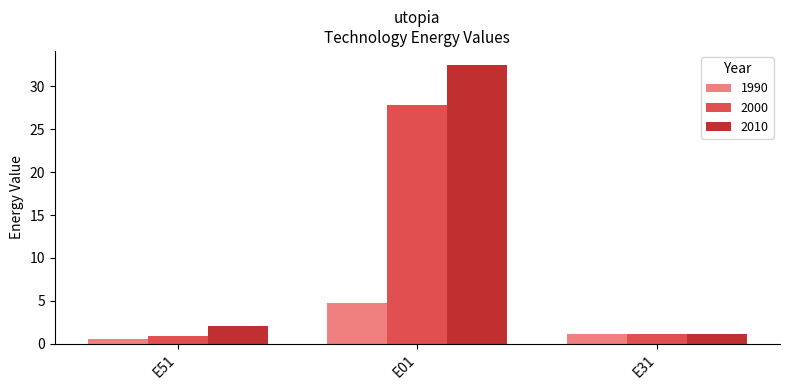

How many series are shown in this chart?

3